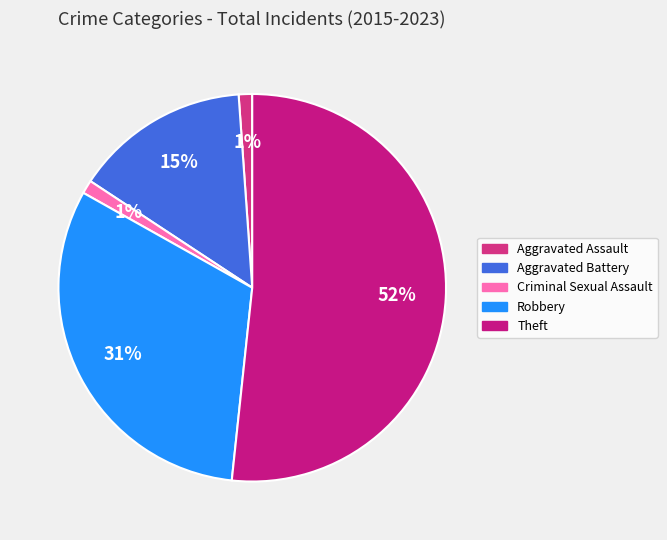

To the nearest percent, what percentage of the pie is Aggravated Assault?

1%